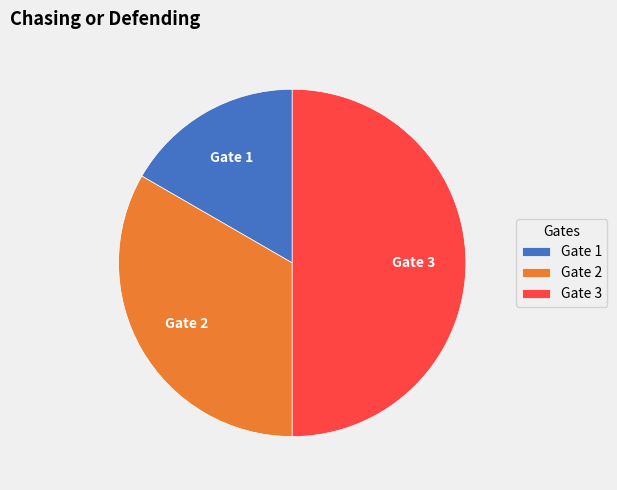

Which slice is the smallest?

Gate 1